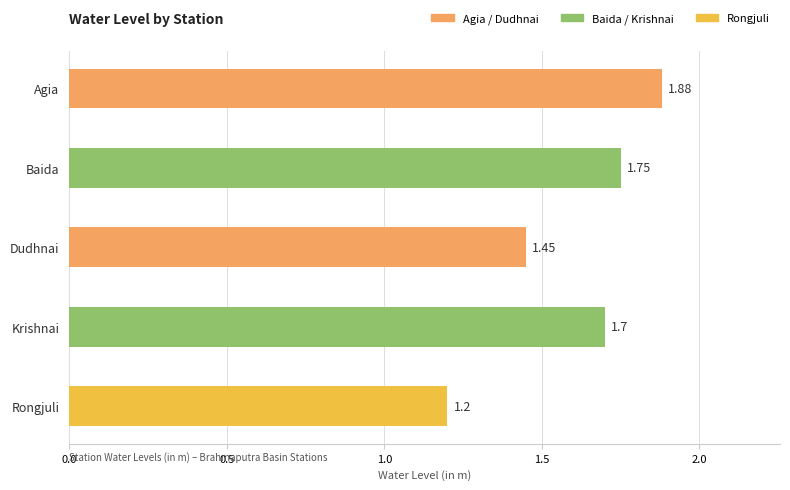

True or false: the data shows 2.3 at Krishnai.

False